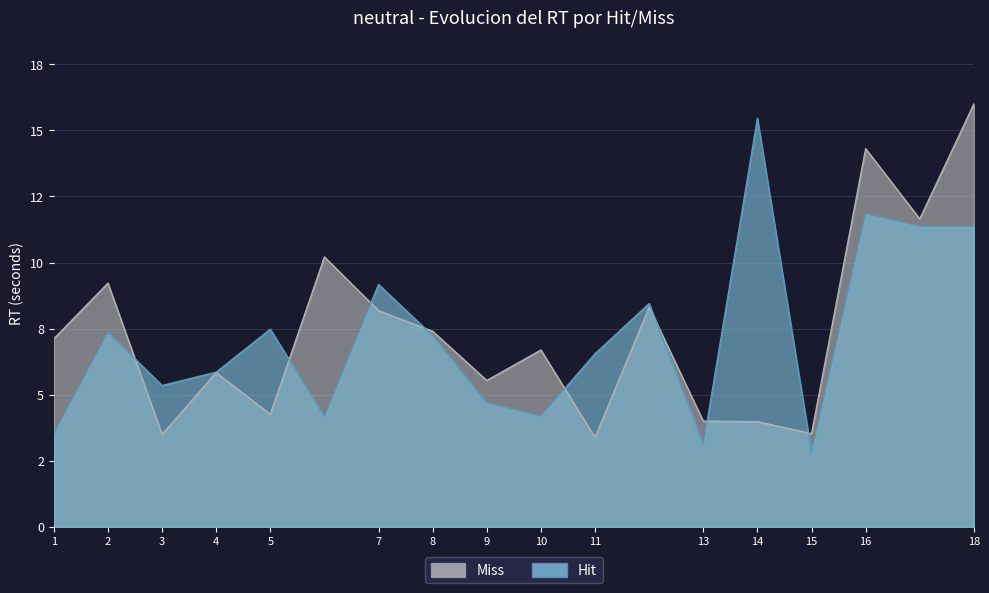

What is the minimum value shown in the chart?

3.4